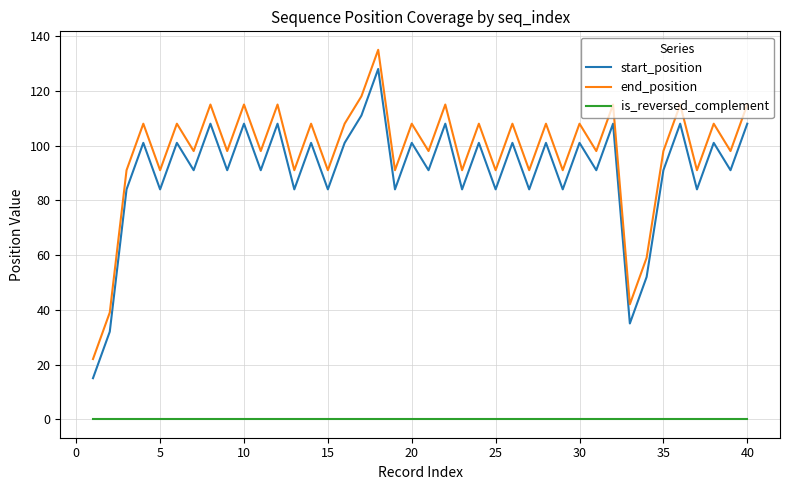

Reading left to right, extract all data points from this chart.

start_position: 15	32	84	101	84	101	91	108	91	108	91	108	84	101	84	101	111	128	84	101	91	108	84	101	84	101	84	101	84	101	91	108	35	52	91	108	84	101	91	108
end_position: 22	39	91	108	91	108	98	115	98	115	98	115	91	108	91	108	118	135	91	108	98	115	91	108	91	108	91	108	91	108	98	115	42	59	98	115	91	108	98	115
is_reversed_complement: 0	0	0	0	0	0	0	0	0	0	0	0	0	0	0	0	0	0	0	0	0	0	0	0	0	0	0	0	0	0	0	0	0	0	0	0	0	0	0	0